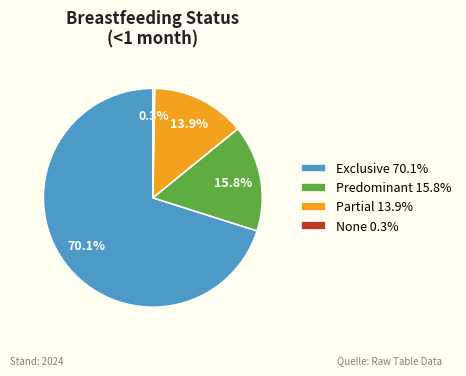

Is there any slice that represents more than half of the pie?

Yes